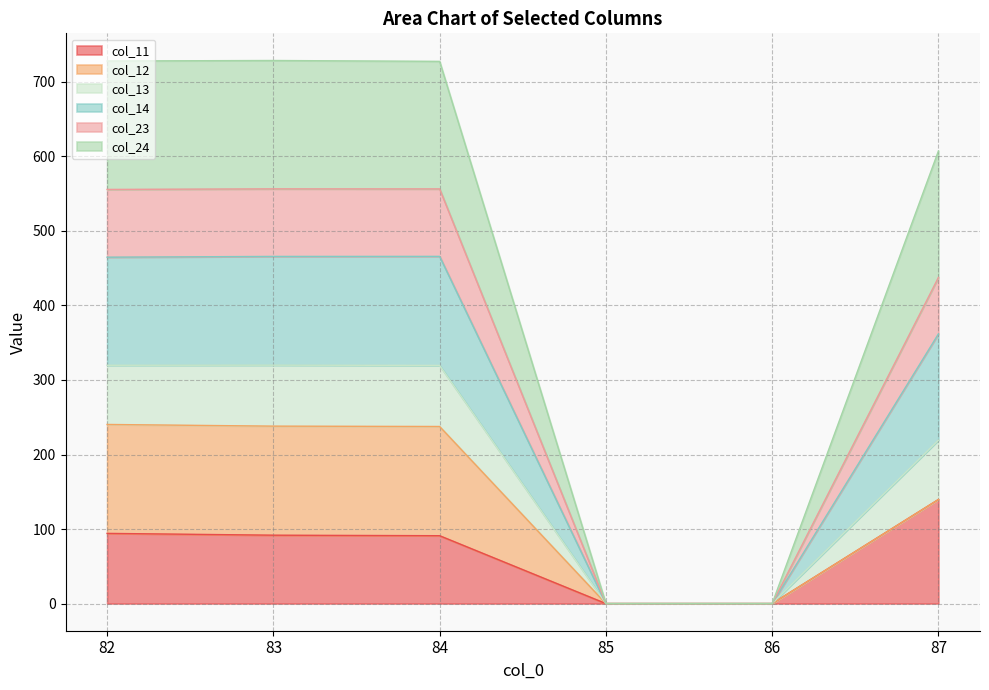

What is the maximum value for col_11?

139.6